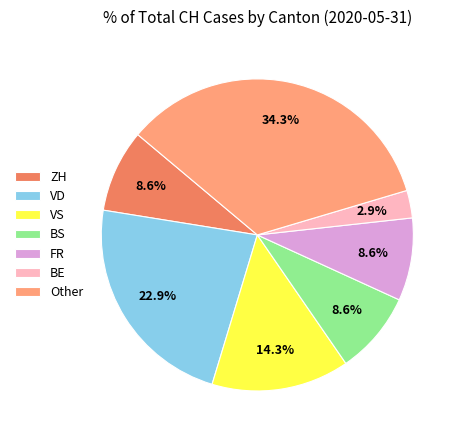

Is the sum of VD and FR greater than half?

No